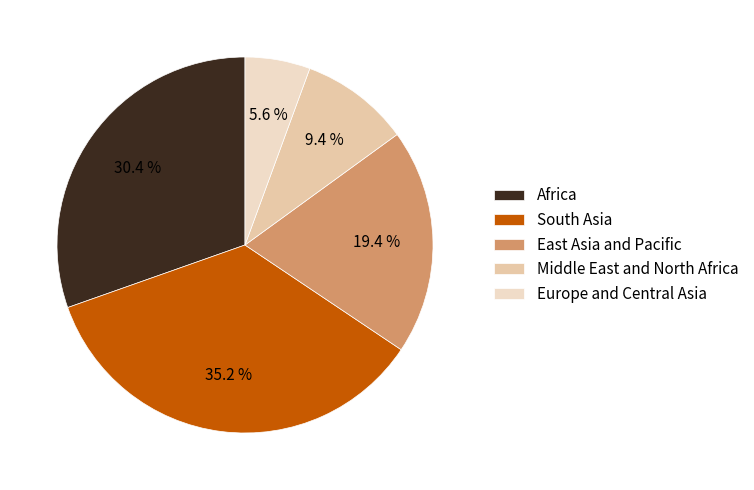

What percentage is the Middle East and North Africa slice, to the nearest percent?

9%